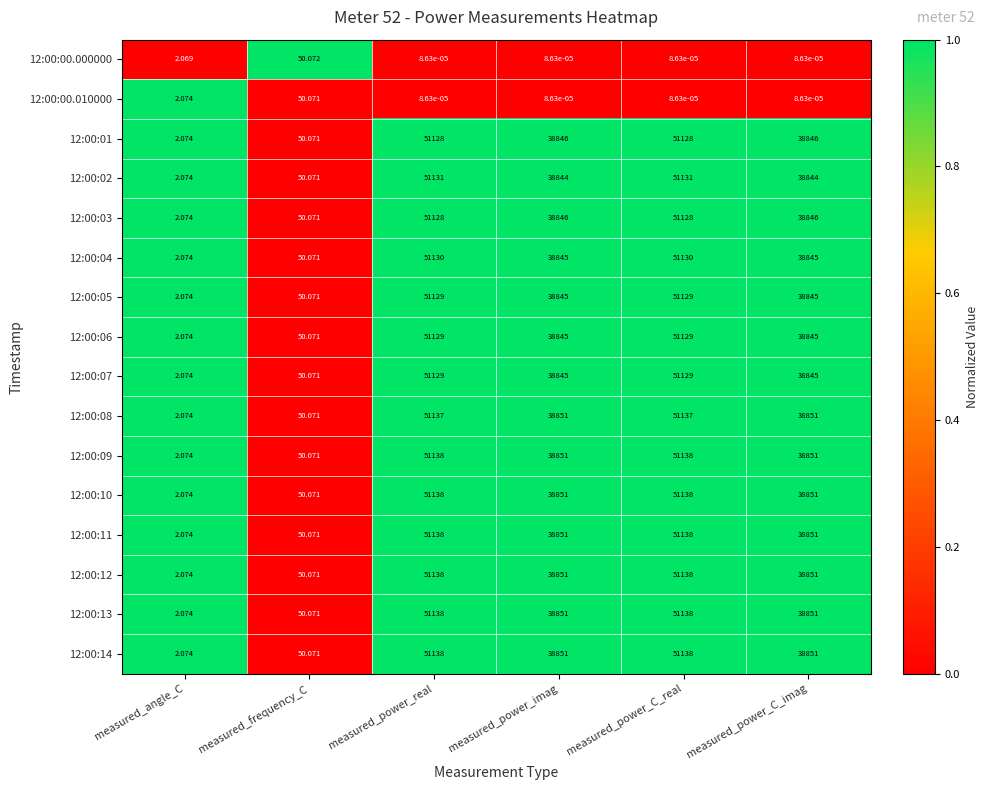

Is the value of 12:00:08 at measured_frequency_C greater than the value of 12:00:10 at measured_power_C_real?

No